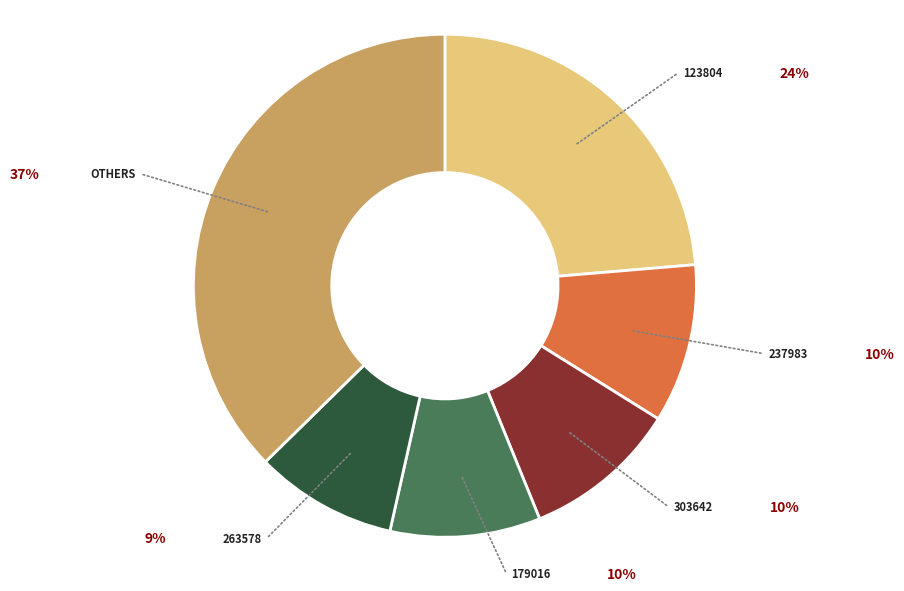

Does any single category account for the majority?

No